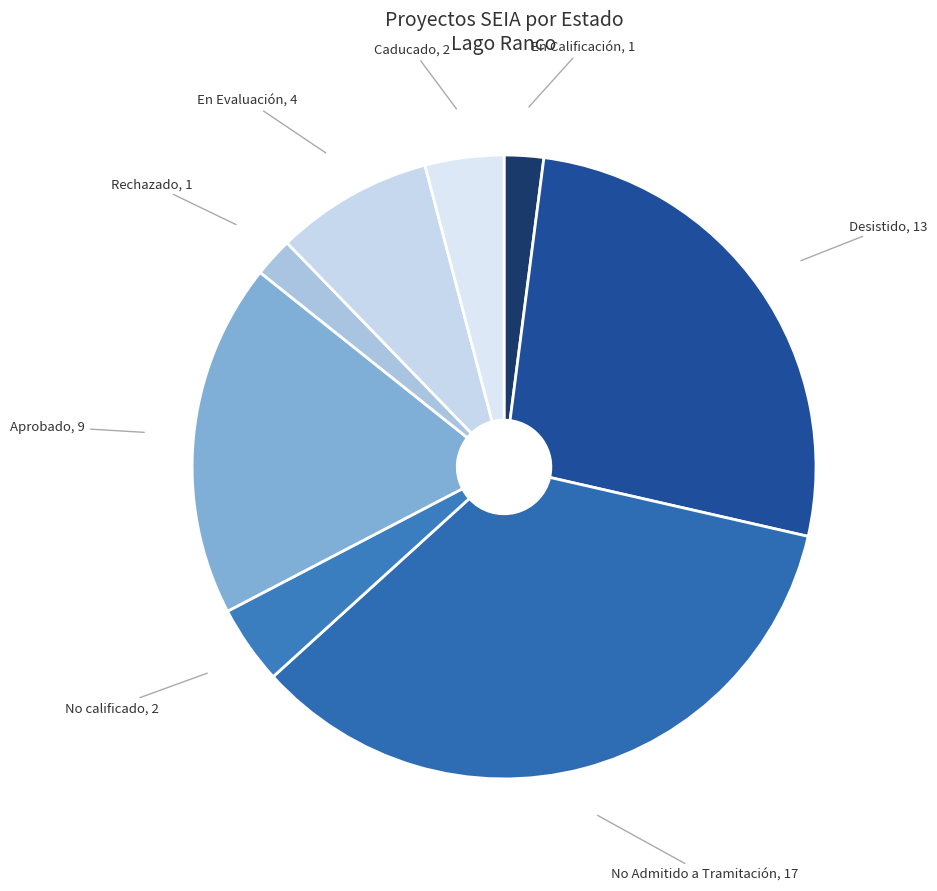

Count the number of slices in the pie.

8